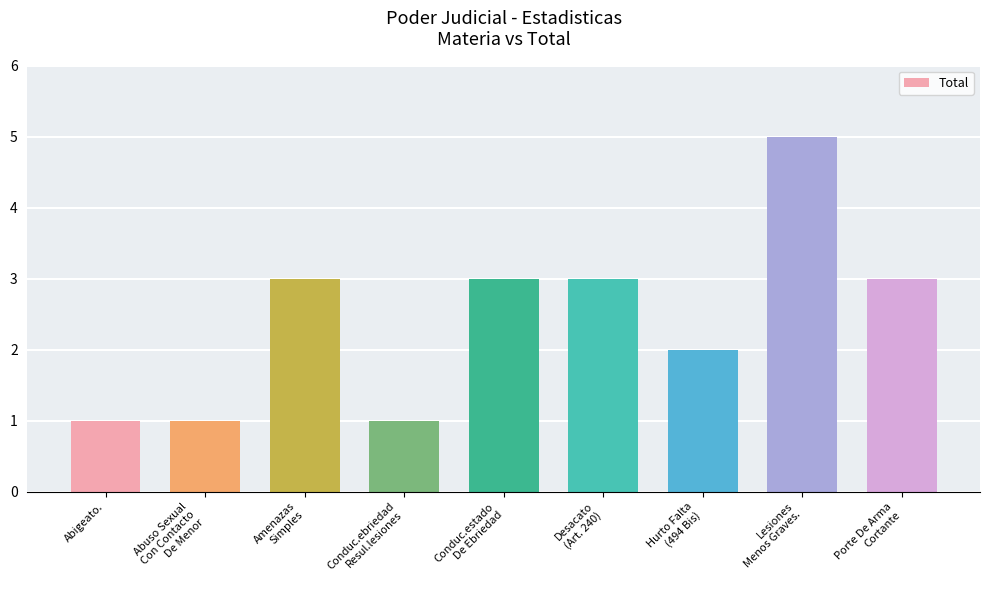

What is the minimum value shown in the chart?

1